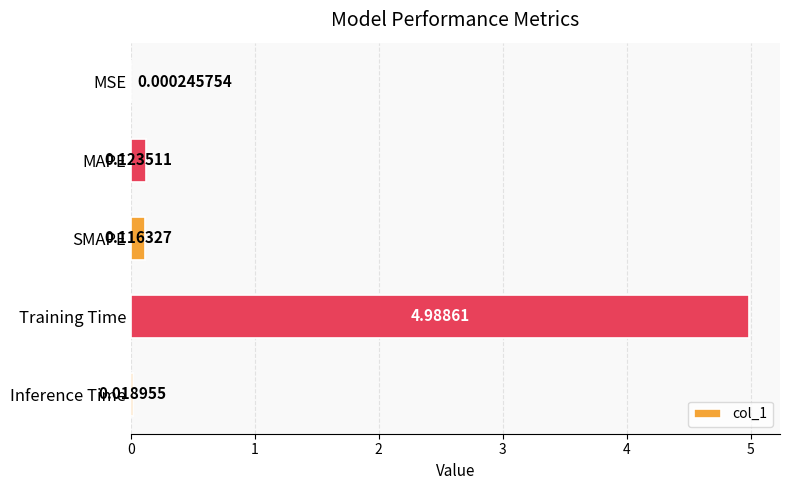

What is the sum of all values?

5.2